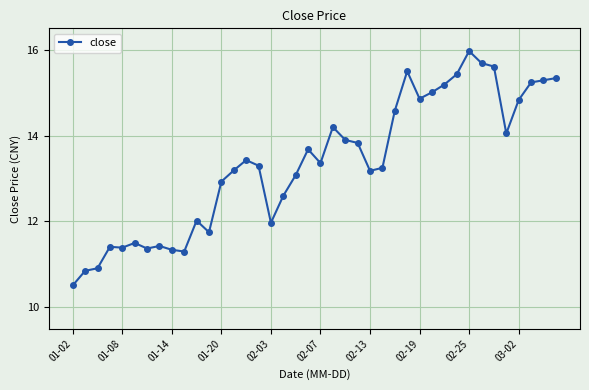

What is the difference between the second highest and minimum values?

5.2